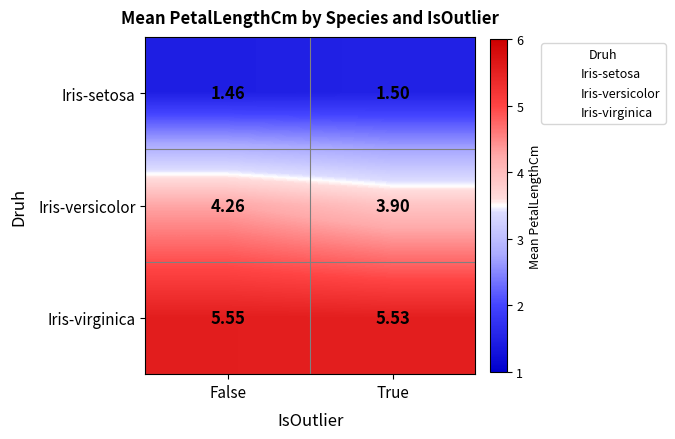

Which series changed the most between False and True?

Iris-versicolor